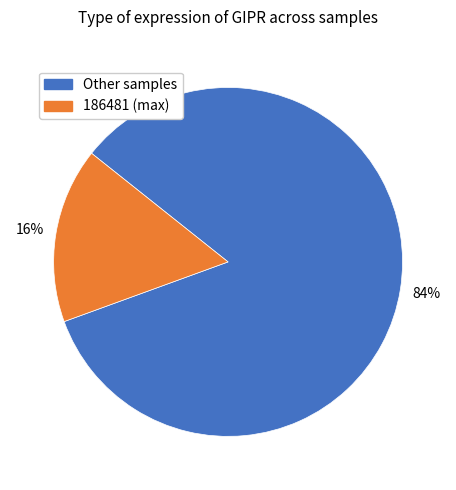

What percentage is the Other samples slice, to the nearest percent?

84%